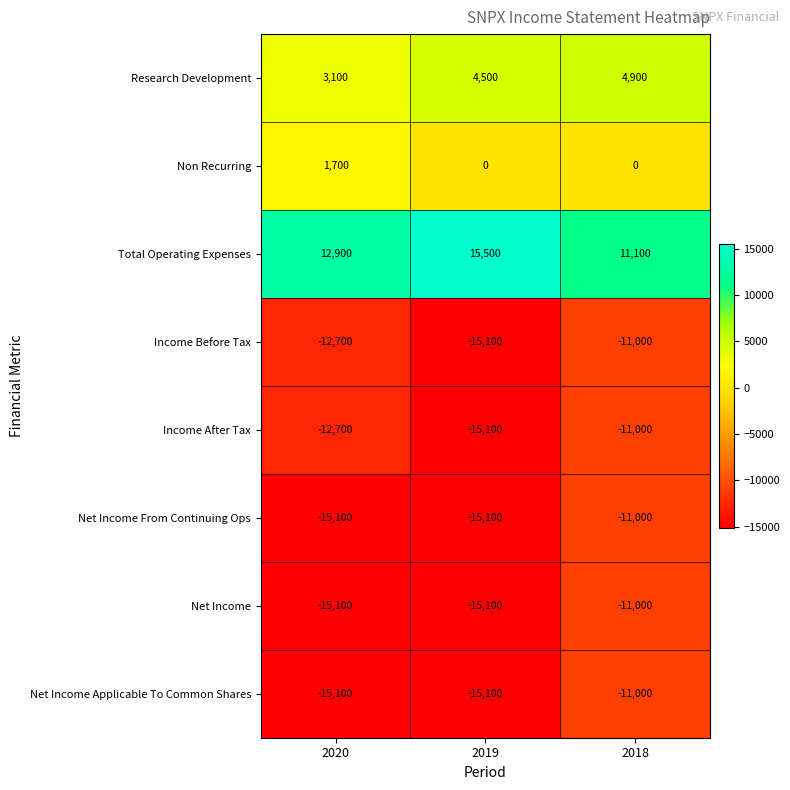

Reading right to left, what are all the values shown in this chart?

Research Development: 2018=4900	2019=4500	2020=3100
Non Recurring: 2018=0	2019=0	2020=1700
Total Operating Expenses: 2018=11100	2019=15500	2020=12900
Income Before Tax: 2018=-11000	2019=-15100	2020=-12700
Income After Tax: 2018=-11000	2019=-15100	2020=-12700
Net Income From Continuing Ops: 2018=-11000	2019=-15100	2020=-15100
Net Income: 2018=-11000	2019=-15100	2020=-15100
Net Income Applicable To Common Shares: 2018=-11000	2019=-15100	2020=-15100